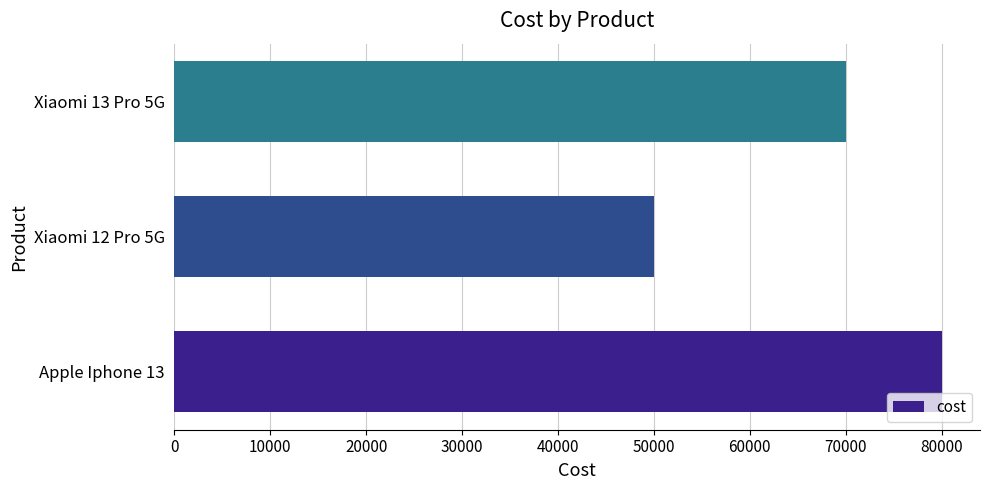

What is the minimum value shown in the chart?

50000